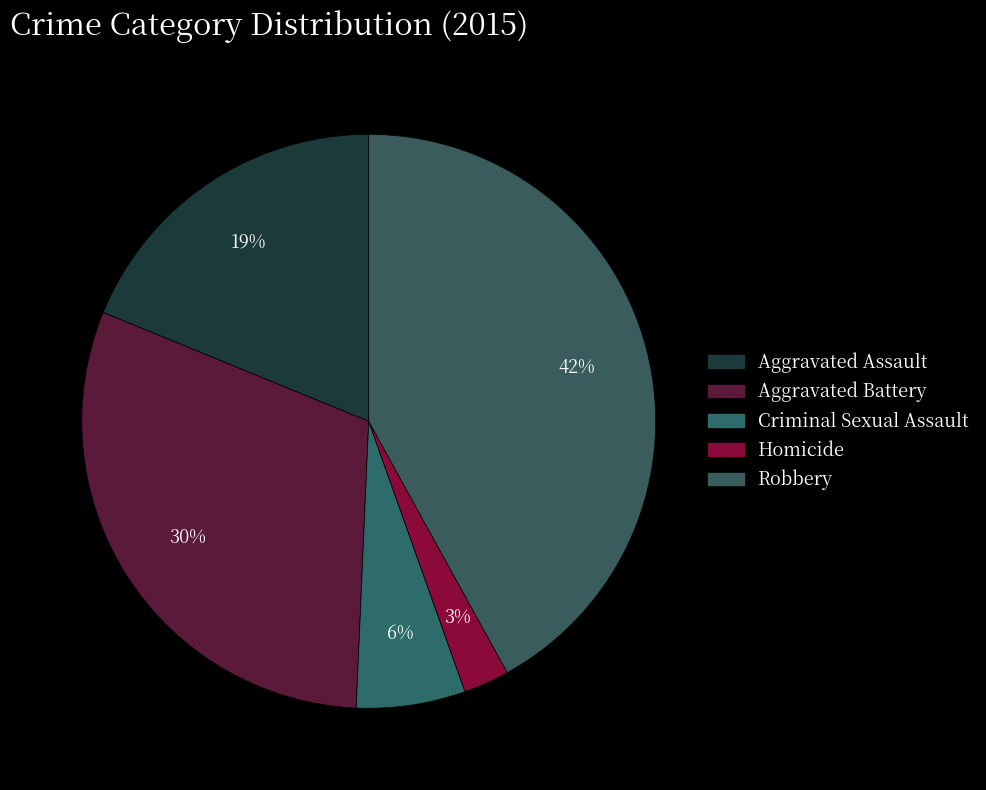

To the nearest percent, what is the difference between the largest and smallest slice percentages?

39%